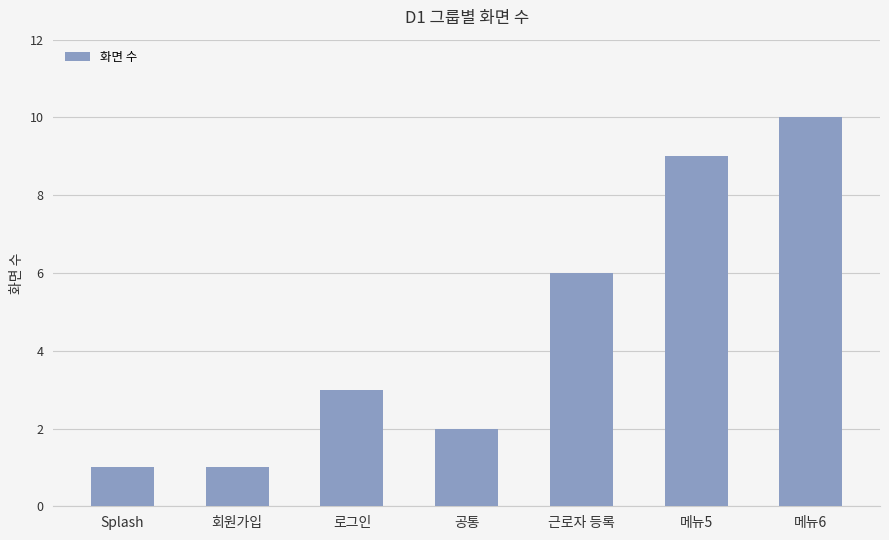

Which has a higher value, Splash or 메뉴6?

메뉴6